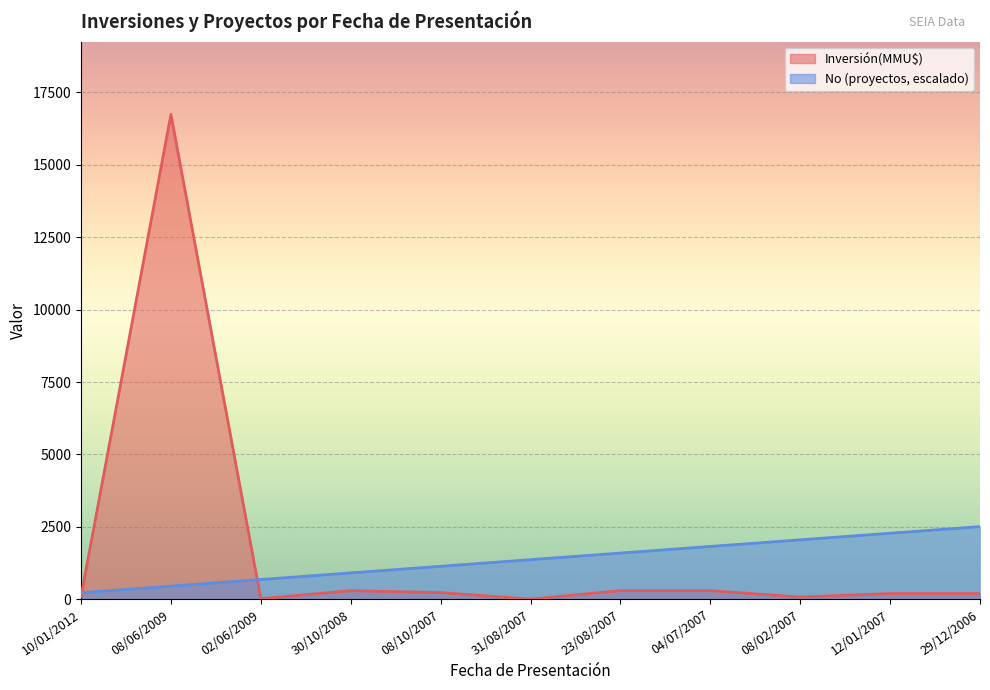

Reading left to right, transcribe all the data shown in this chart.

Inversión(MMU$): 10/01/2012=100.0	08/06/2009=16736.0	02/06/2009=22.0	30/10/2008=300.0	08/10/2007=234.0	31/08/2007=10.0	23/08/2007=300.0	04/07/2007=300.0	08/02/2007=80.0	12/01/2007=200.0	29/12/2006=200.0
No: 10/01/2012=228.2	08/06/2009=456.4	02/06/2009=684.7	30/10/2008=912.9	08/10/2007=1141.1	31/08/2007=1369.3	23/08/2007=1597.5	04/07/2007=1825.7	08/02/2007=2054.0	12/01/2007=2282.2	29/12/2006=2510.4